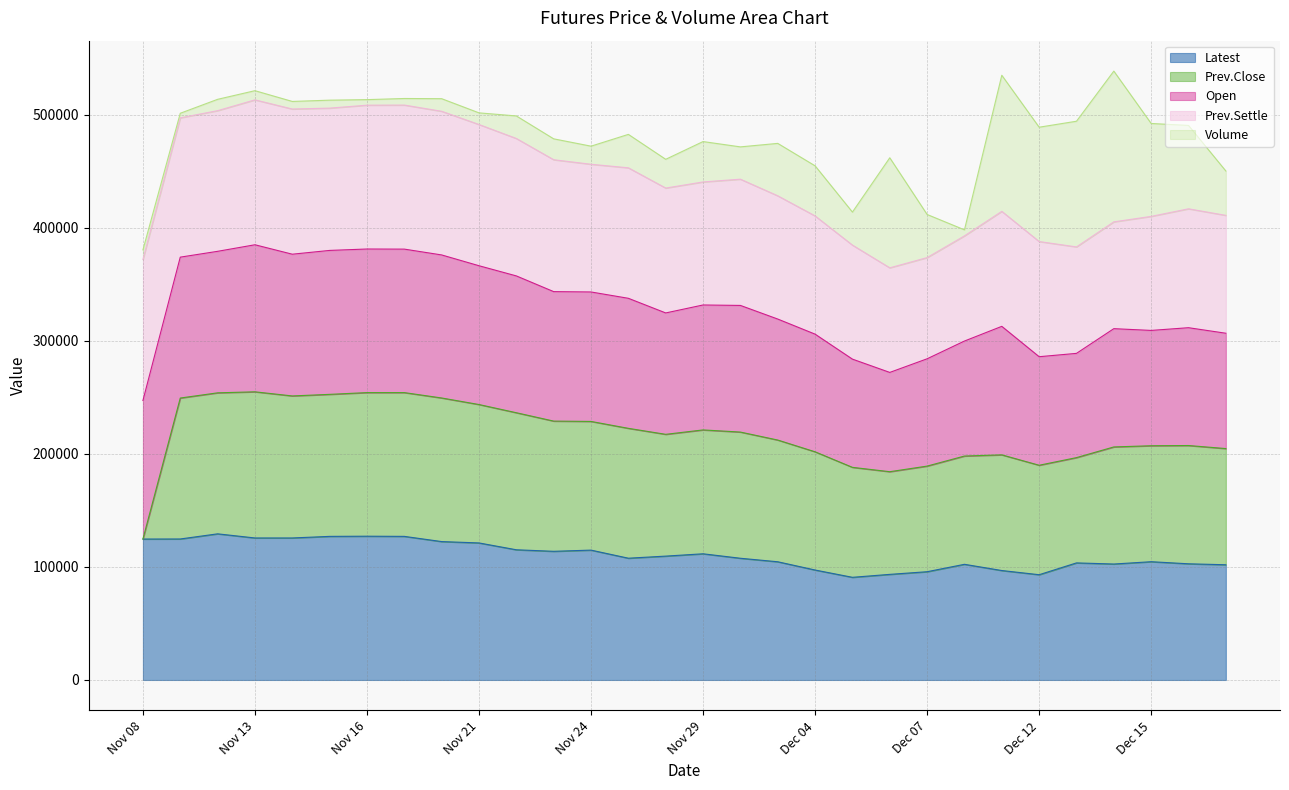

What is the highest value of the Latest series?

129250.0